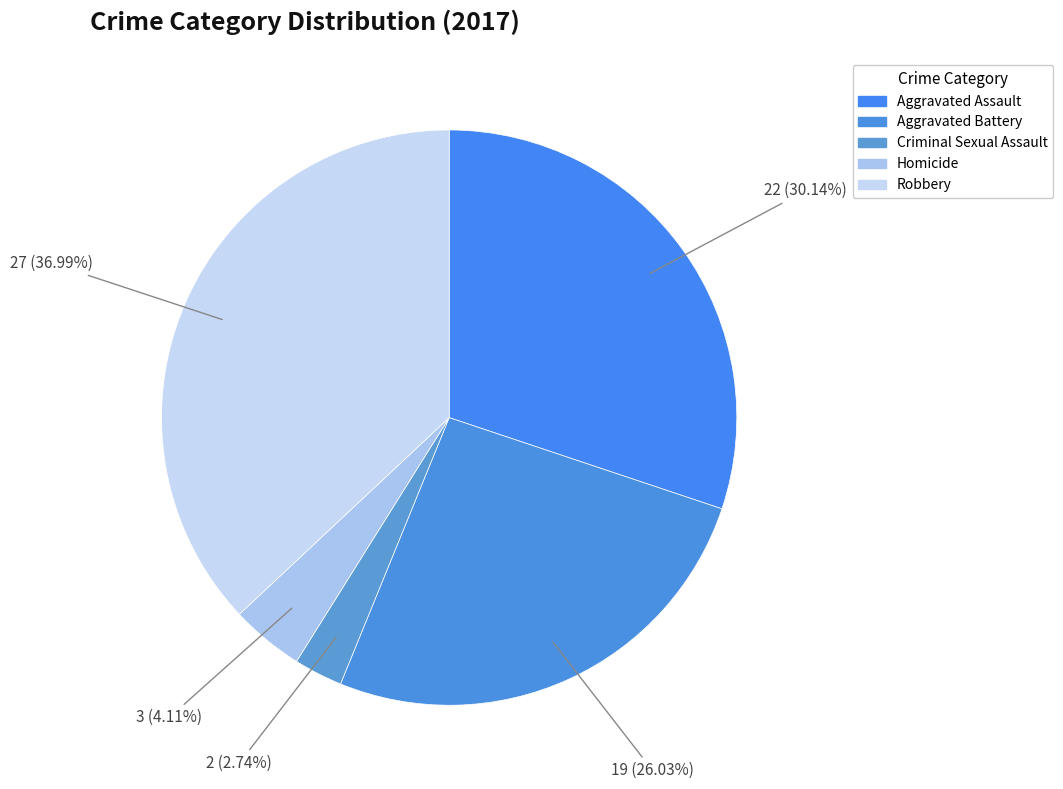

To the nearest percent, what portion does Robbery represent?

37%